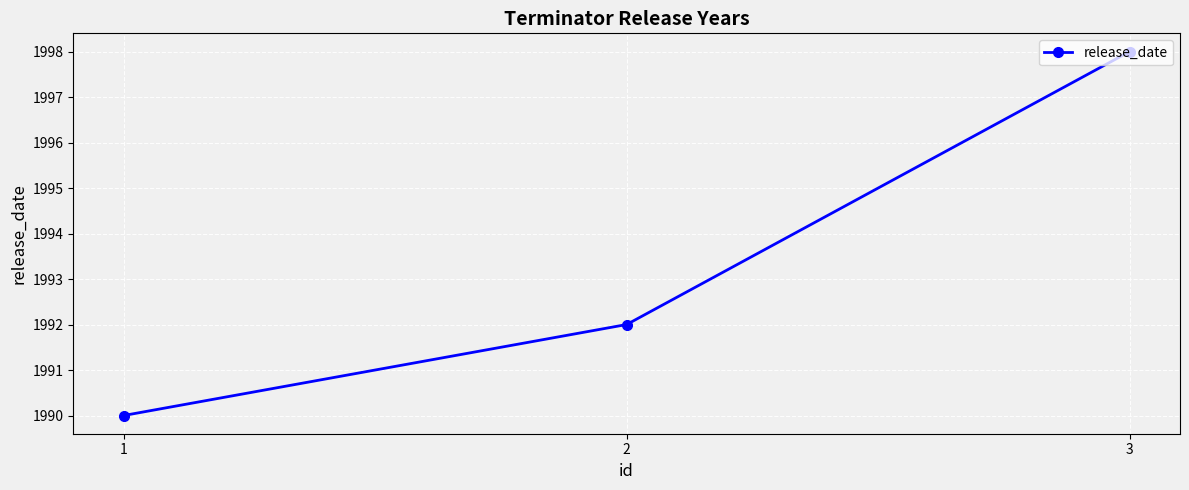

List the labels in order of value, smallest first.

1, 2, 3